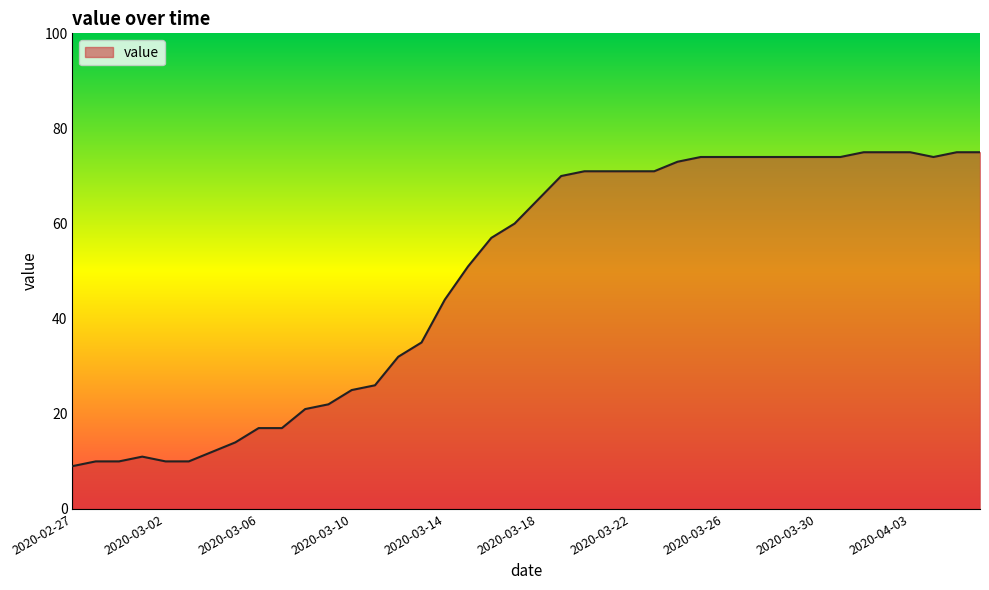

What is the minimum value shown in the chart?

9